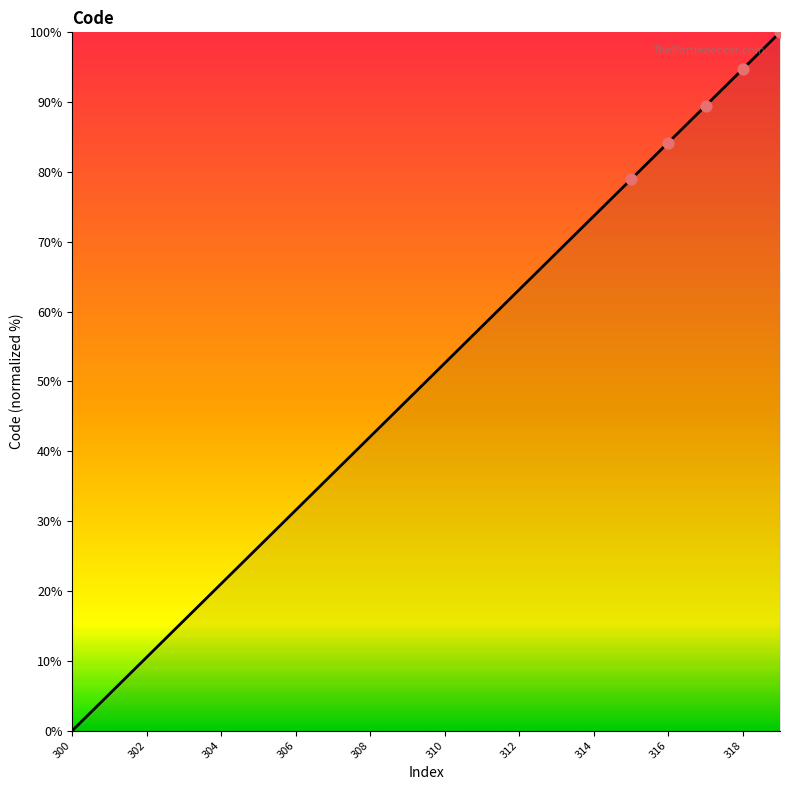

What is the greatest value displayed?

100.0